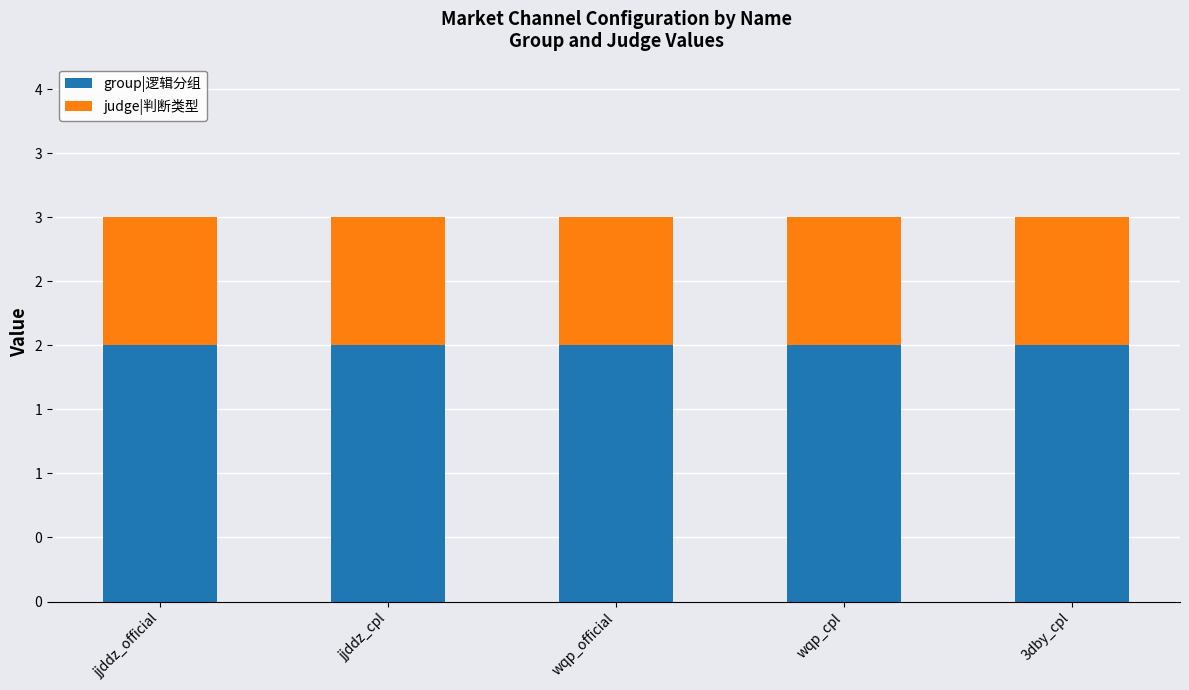

List the series in order of their overall mean, highest first.

group|逻辑分组, judge|判断类型